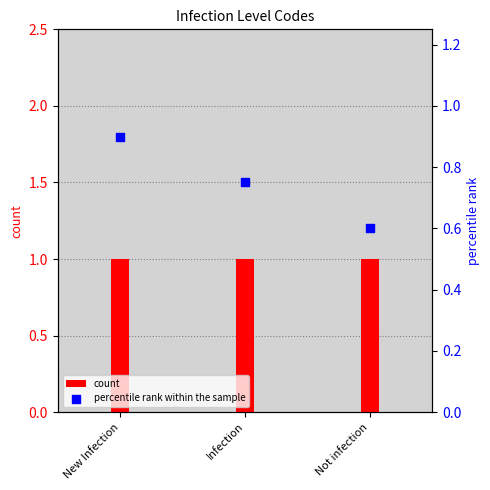

Which series has the largest total across all categories?

count